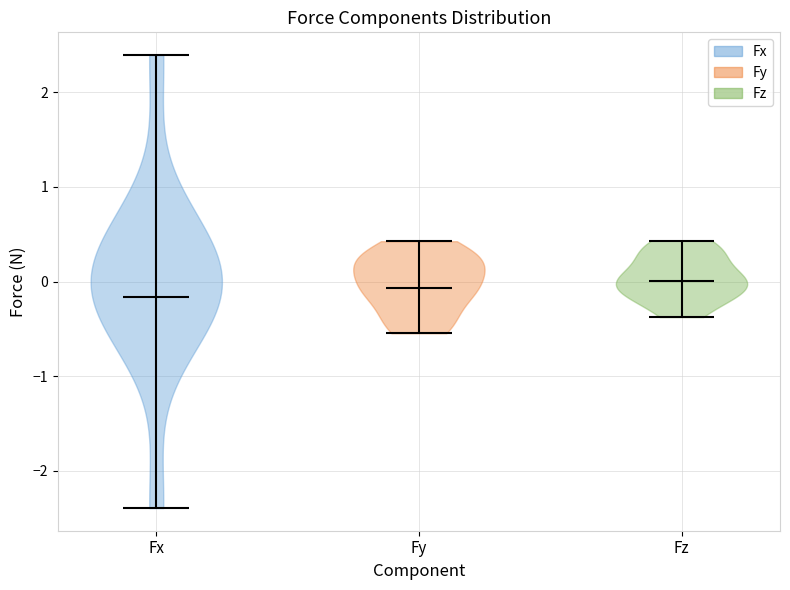

What is the highest point the violin for Fz reaches on the y-axis? The values are not printed on the chart, so give them approximately, as read against the axis.

0.4